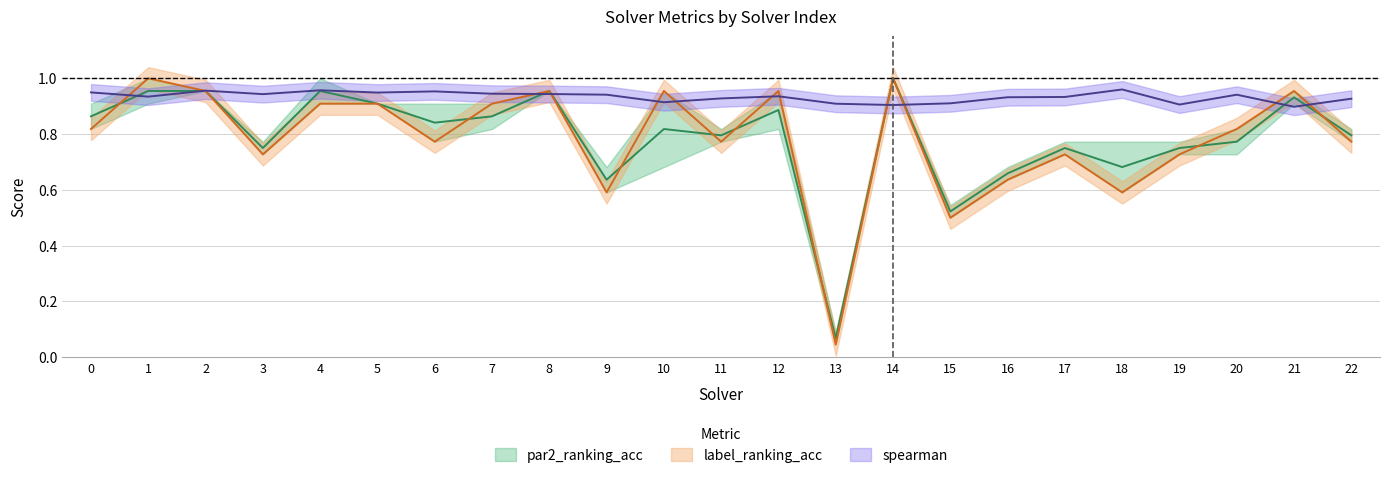

Where is spearman nearest to the value 0?

21